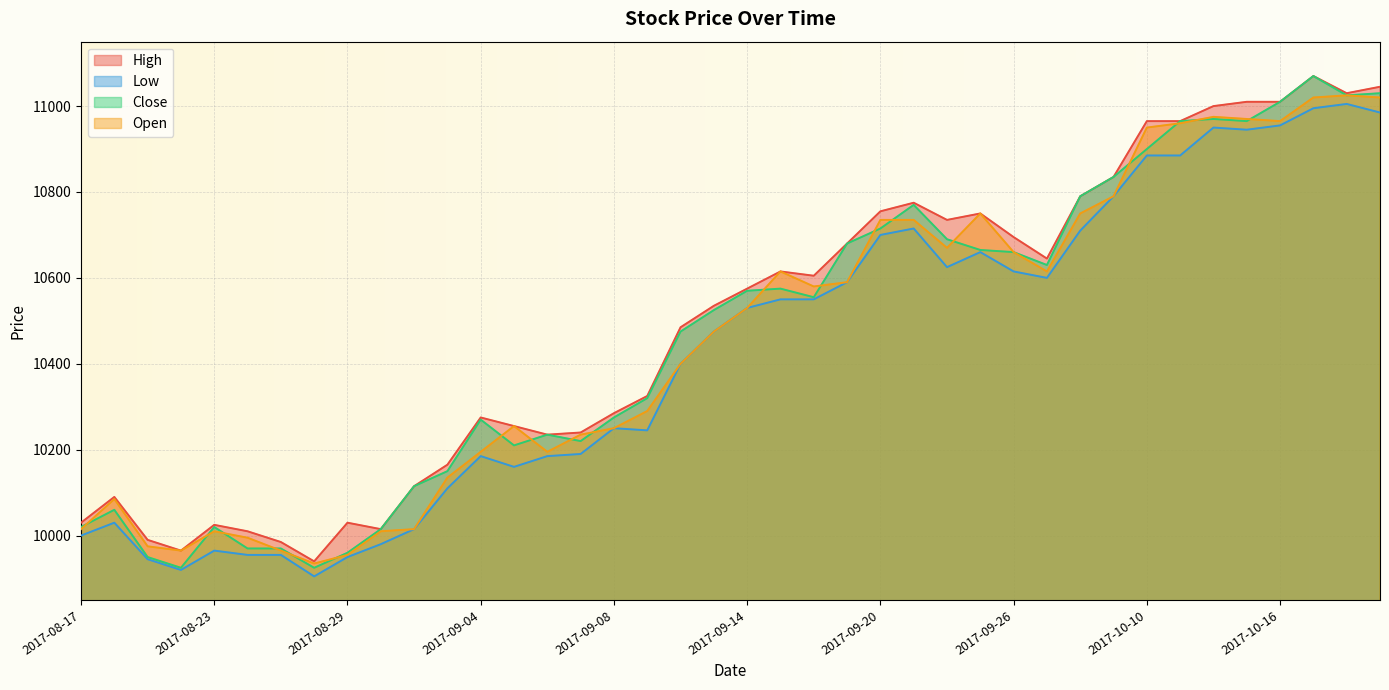

The value of Open at 2017-09-19 is 16711. True or false?

False